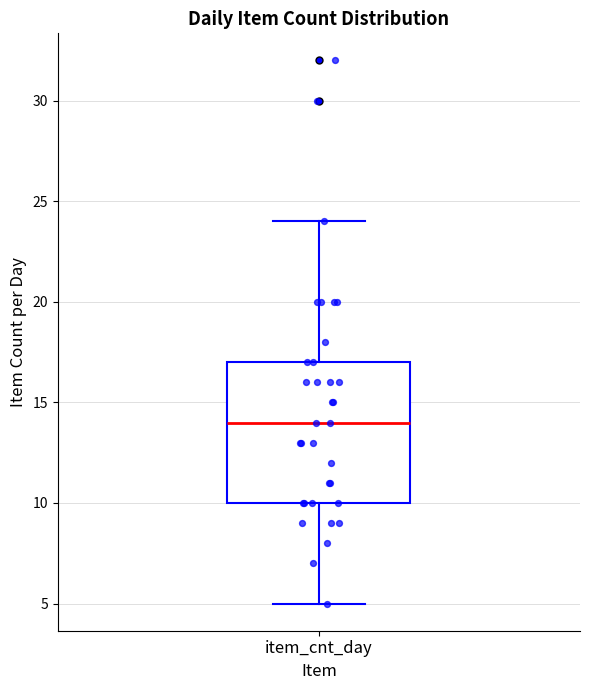

Transcribe this box plot: give where the median line is, the range the box spans, and where the two whiskers end, as read against the y-axis. The values are not printed on the chart, so give them approximately, as read against the axis.

median 14, box 10 to 17, whiskers 5 to 24